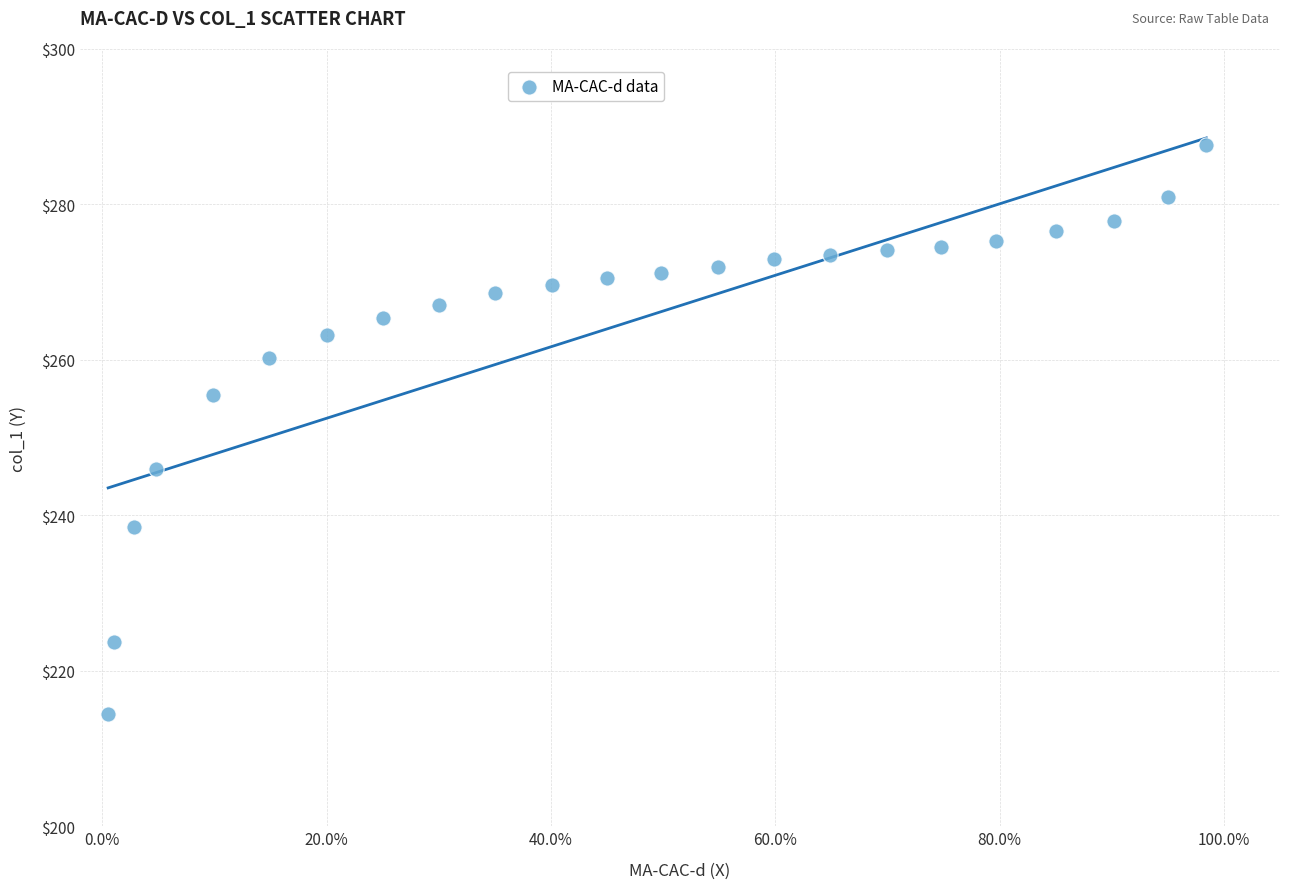

What is the range of Y values (max minus min)?

73.2